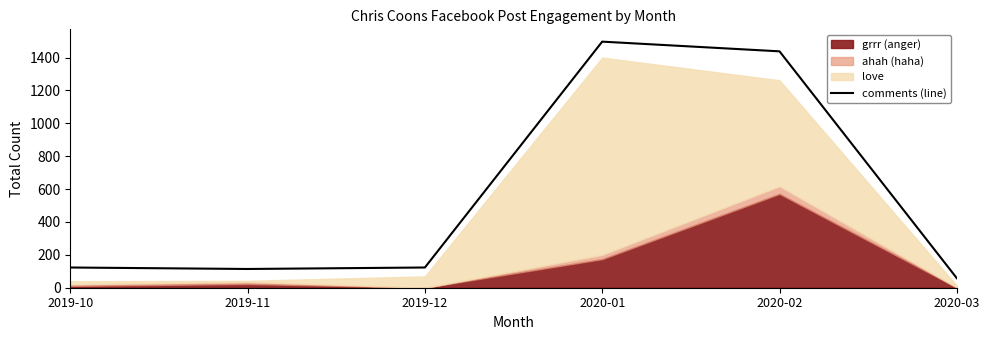

Which category has the lowest value across all series?

2020-03